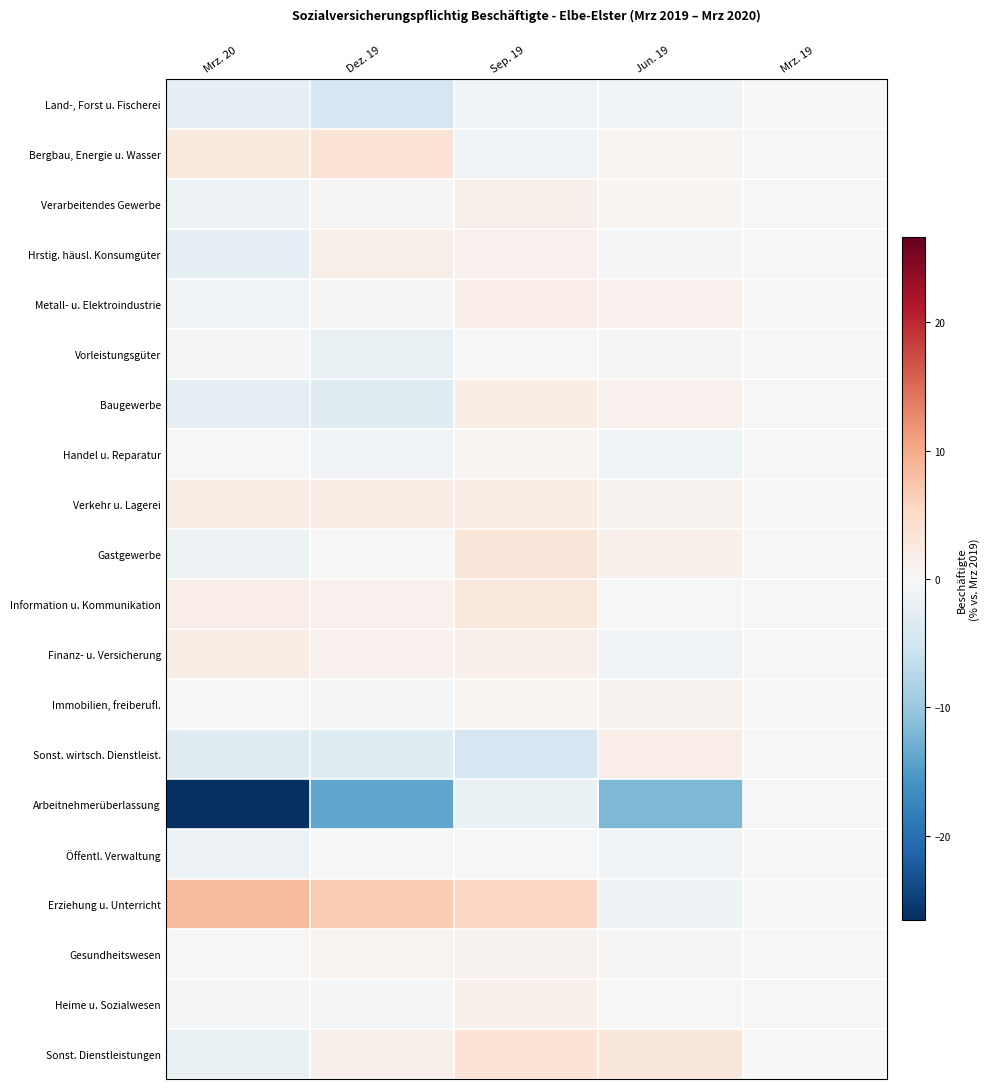

Reading left to right, what are all the values shown in this chart?

Land-, Forst u. Fischerei: Mrz. 20=-2.2	Dez. 19=-4.7	Sep. 19=-1.2	Jun. 19=-0.7	Mrz. 19=0.0
Bergbau, Energie u. Wasser: Mrz. 20=2.5	Dez. 19=3.6	Sep. 19=-0.9	Jun. 19=0.6	Mrz. 19=0.0
Verarbeitendes Gewerbe: Mrz. 20=-1.3	Dez. 19=0.3	Sep. 19=1.4	Jun. 19=0.5	Mrz. 19=0.0
Hrstig. häusl. Konsumgüter: Mrz. 20=-2.5	Dez. 19=1.5	Sep. 19=1.1	Jun. 19=-0.6	Mrz. 19=0.0
Metall- u. Elektroindustrie: Mrz. 20=-0.9	Dez. 19=0.3	Sep. 19=1.9	Jun. 19=1.2	Mrz. 19=0.0
Vorleistungsgüter: Mrz. 20=-0.4	Dez. 19=-2.0	Sep. 19=0.2	Jun. 19=0.4	Mrz. 19=0.0
Baugewerbe: Mrz. 20=-2.6	Dez. 19=-3.2	Sep. 19=2.0	Jun. 19=1.1	Mrz. 19=0.0
Handel u. Reparatur: Mrz. 20=0.0	Dez. 19=-1.0	Sep. 19=0.5	Jun. 19=-1.2	Mrz. 19=0.0
Verkehr u. Lagerei: Mrz. 20=2.0	Dez. 19=1.9	Sep. 19=2.0	Jun. 19=0.9	Mrz. 19=0.0
Gastgewerbe: Mrz. 20=-1.3	Dez. 19=0.1	Sep. 19=3.2	Jun. 19=1.3	Mrz. 19=0.0
Information u. Kommunikation: Mrz. 20=1.8	Dez. 19=1.1	Sep. 19=2.8	Jun. 19=0.0	Mrz. 19=0.0
Finanz- u. Versicherung: Mrz. 20=2.1	Dez. 19=1.1	Sep. 19=1.4	Jun. 19=-0.9	Mrz. 19=0.0
Immobilien, freiberufl.: Mrz. 20=0.1	Dez. 19=-0.5	Sep. 19=0.5	Jun. 19=0.9	Mrz. 19=0.0
Sonst. wirtsch. Dienstleist.: Mrz. 20=-3.2	Dez. 19=-3.2	Sep. 19=-4.5	Jun. 19=1.7	Mrz. 19=0.0
Arbeitnehmerüberlassung: Mrz. 20=-26.6	Dez. 19=-13.8	Sep. 19=-1.8	Jun. 19=-11.9	Mrz. 19=0.0
Öffentl. Verwaltung: Mrz. 20=-1.6	Dez. 19=0.1	Sep. 19=0.1	Jun. 19=-0.8	Mrz. 19=0.0
Erziehung u. Unterricht: Mrz. 20=8.5	Dez. 19=6.7	Sep. 19=5.4	Jun. 19=-1.4	Mrz. 19=0.0
Gesundheitswesen: Mrz. 20=0.0	Dez. 19=0.8	Sep. 19=0.9	Jun. 19=0.3	Mrz. 19=0.0
Heime u. Sozialwesen: Mrz. 20=-0.5	Dez. 19=-0.4	Sep. 19=1.3	Jun. 19=-0.1	Mrz. 19=0.0
Sonst. Dienstleistungen: Mrz. 20=-2.0	Dez. 19=1.3	Sep. 19=3.5	Jun. 19=3.1	Mrz. 19=0.0